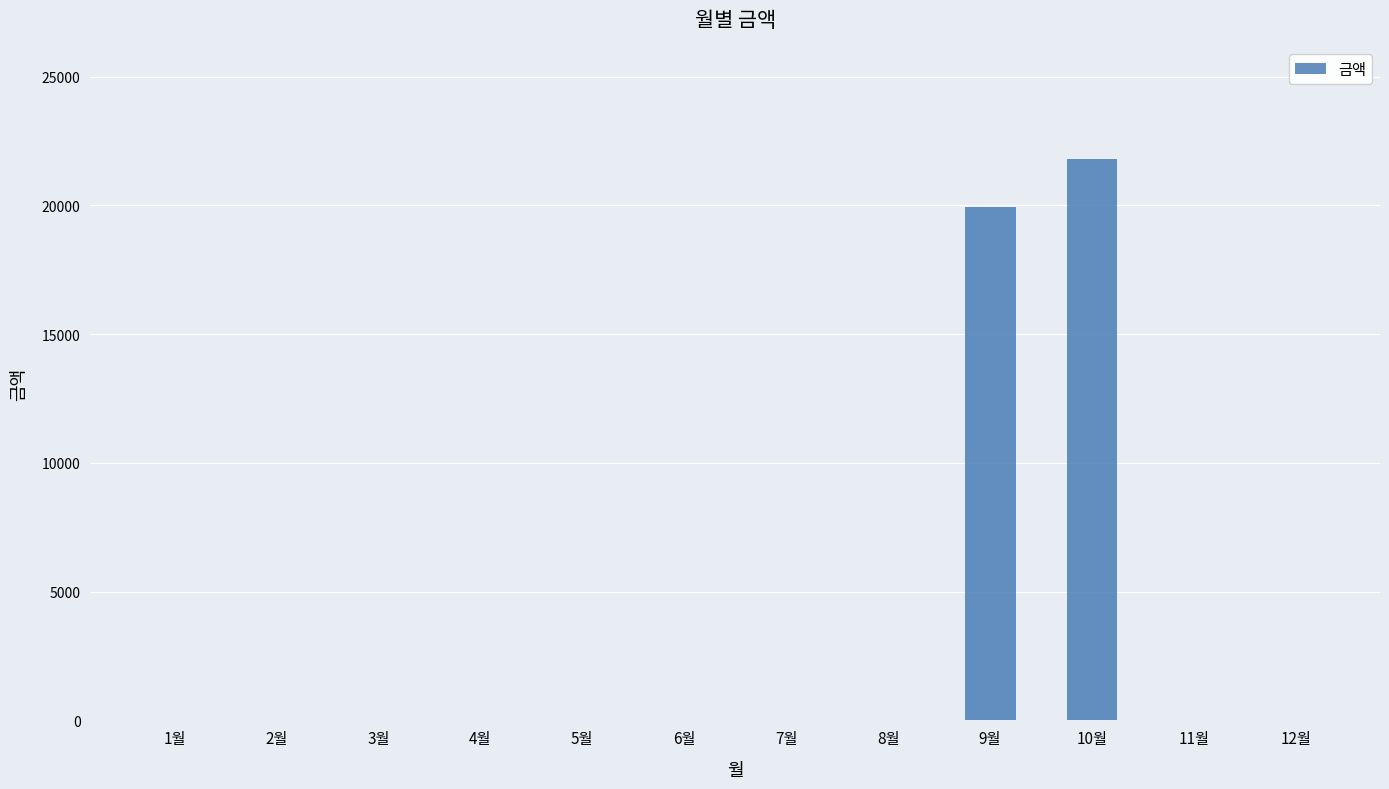

Is it true that the value at 3월 is 0?

True